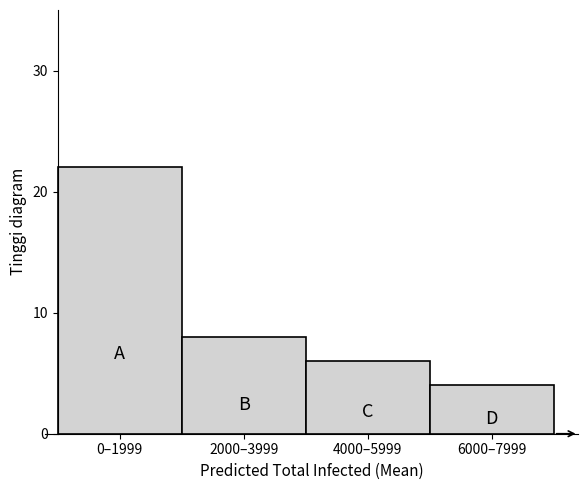

Reading left to right, list all the values displayed in this chart.

0–1999=22	2000–3999=8	4000–5999=6	6000–7999=4